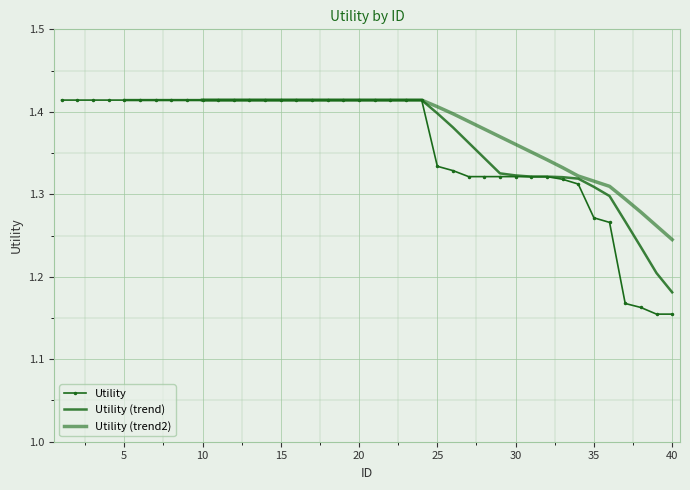

What is the difference between the values at 9 and 39?

0.3